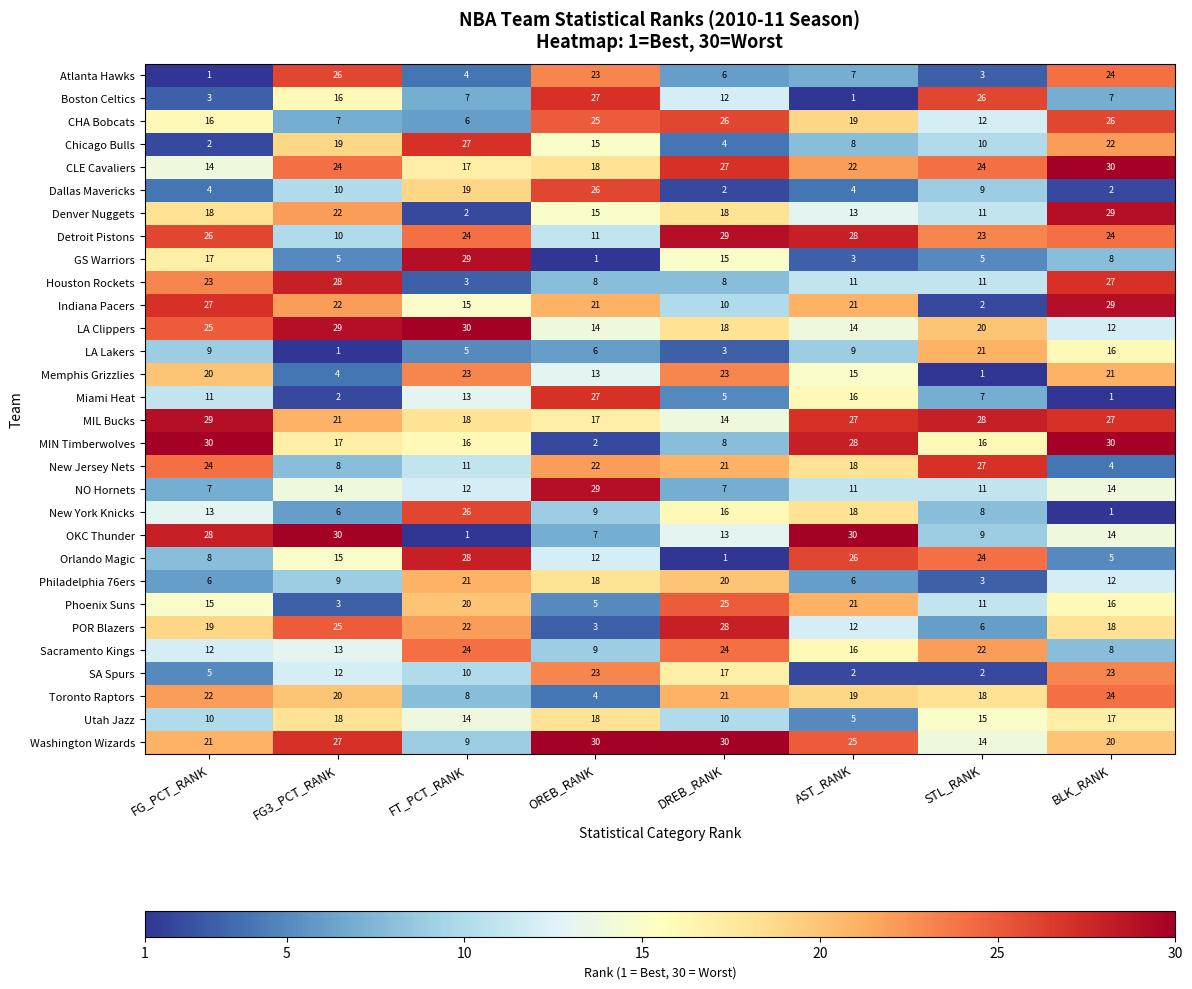

Rank the series at FG_PCT_RANK from lowest to highest value.

Atlanta Hawks, Chicago Bulls, Boston Celtics, Dallas Mavericks, SA Spurs, Philadelphia 76ers, NO Hornets, Orlando Magic, LA Lakers, Utah Jazz, Miami Heat, Sacramento Kings, New York Knicks, CLE Cavaliers, Phoenix Suns, CHA Bobcats, GS Warriors, Denver Nuggets, POR Blazers, Memphis Grizzlies, Washington Wizards, Toronto Raptors, Houston Rockets, New Jersey Nets, LA Clippers, Detroit Pistons, Indiana Pacers, OKC Thunder, MIL Bucks, MIN Timberwolves